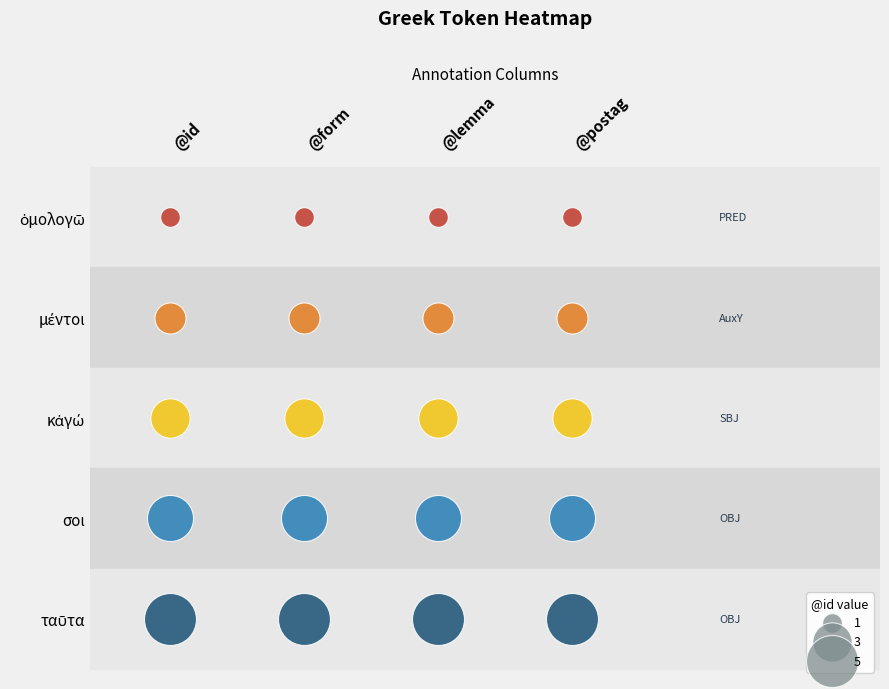

Is the value of 0 at σοι greater than the value of 2 at κἀγώ?

Yes